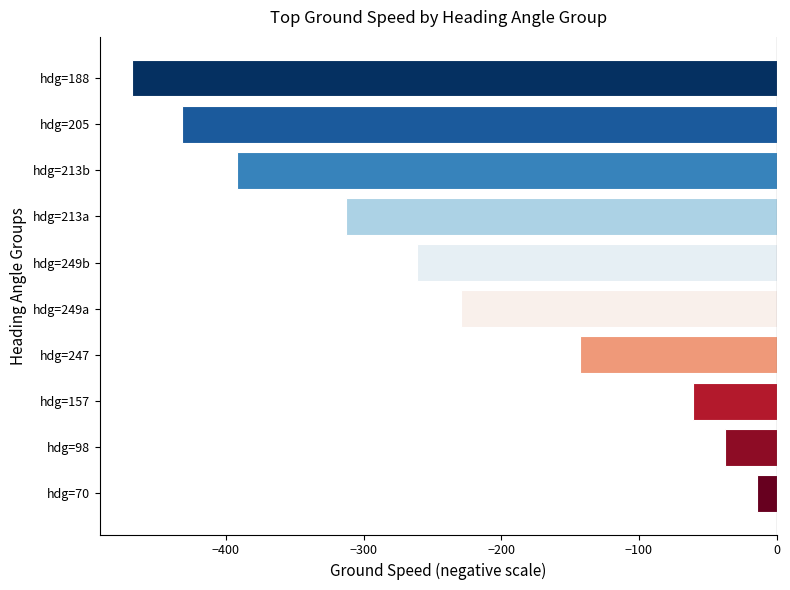

How many bars are there in total?

10